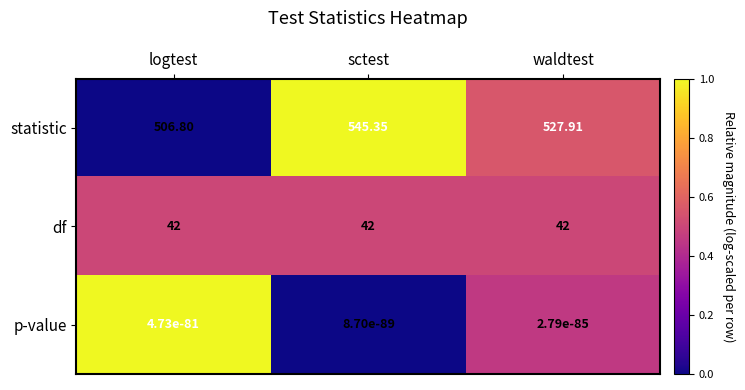

Between sctest and waldtest, which series saw the biggest shift?

statistic